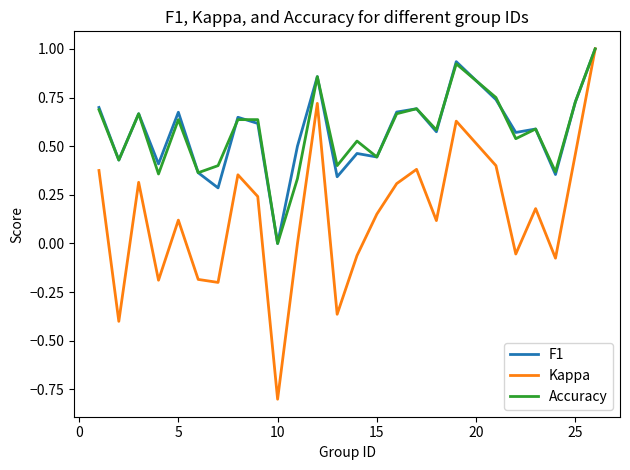

What is the greatest value displayed?

1.0